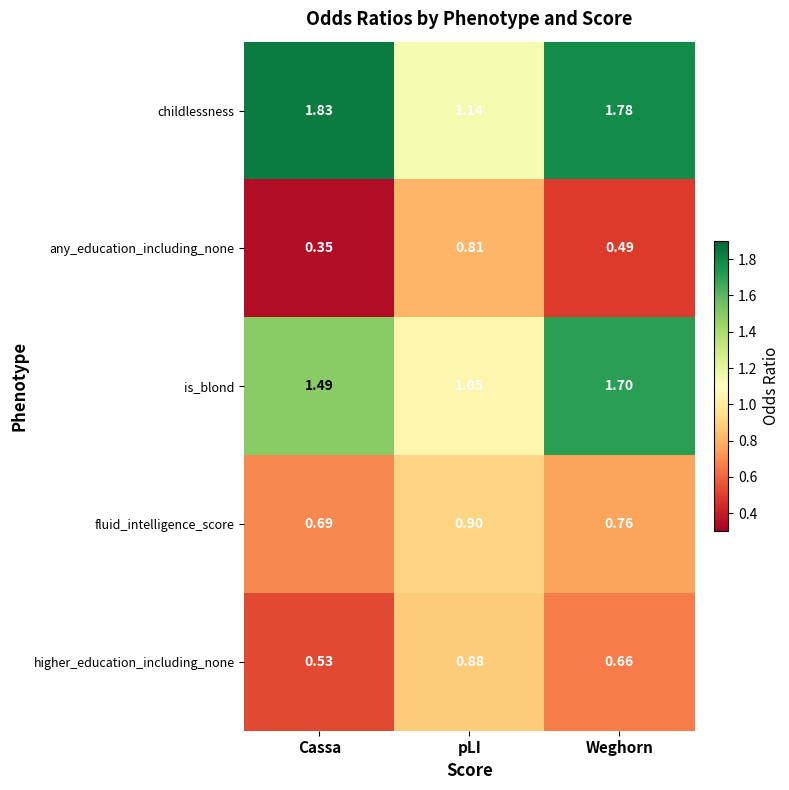

Rank the series at pLI from highest to lowest value.

childlessness, is_blond, fluid_intelligence_score, higher_education_including_none, any_education_including_none